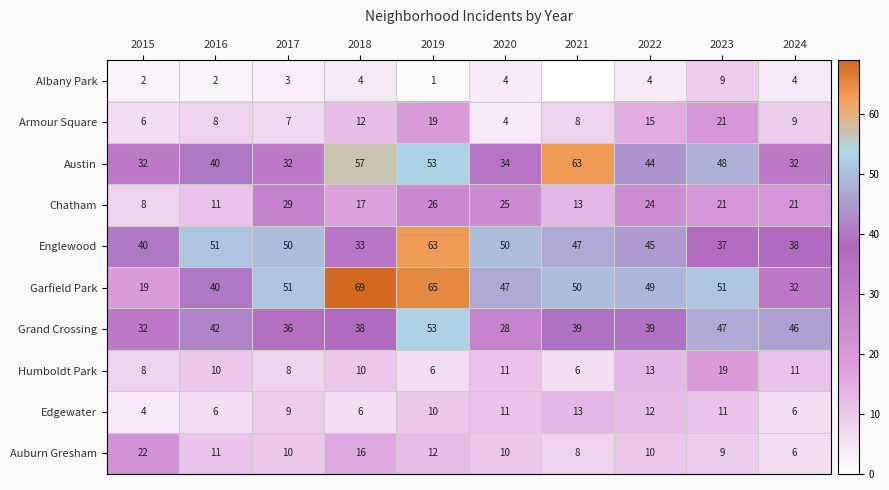

What is the difference between the highest and lowest values at 2015?

38